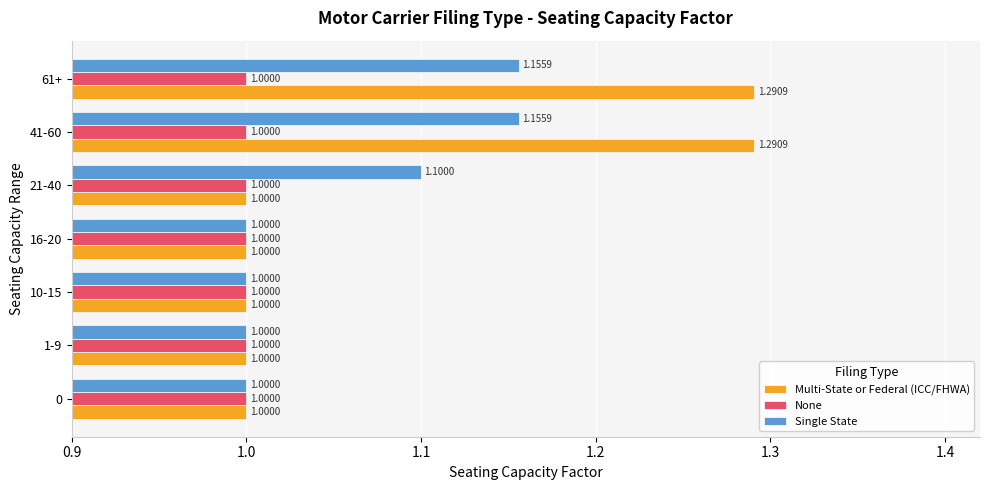

What is the average value of the Single State series?

1.1